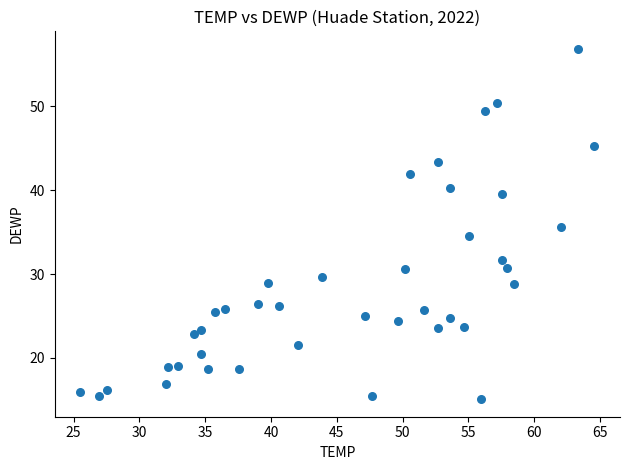

What is the range of Y values (max minus min)?

41.8